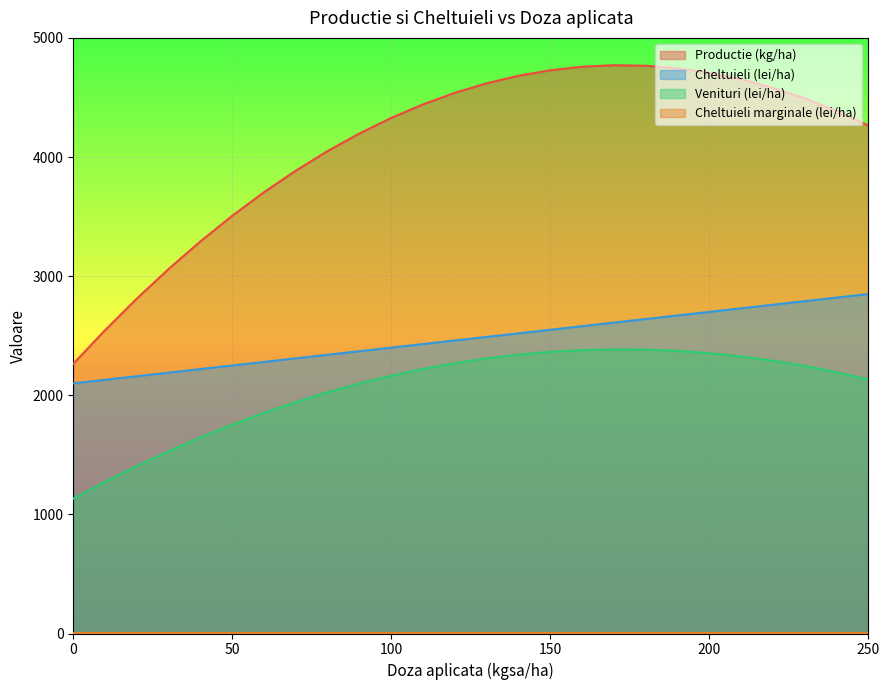

What is the sum of all Cheltuieli (lei/ha) values?

64350.0